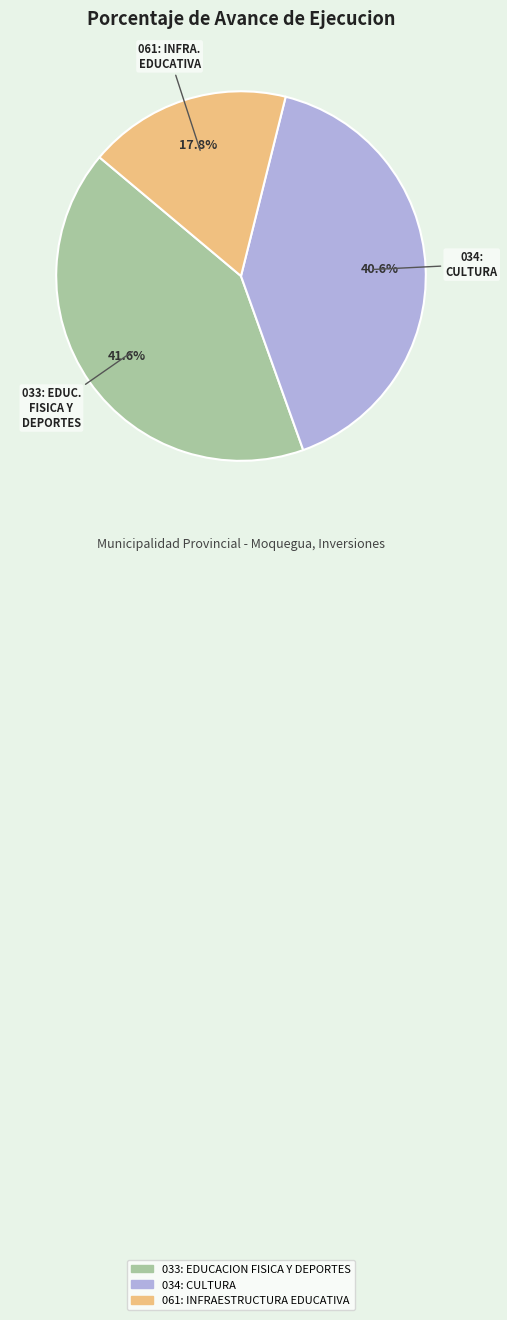

The 061: INFRAESTRUCTURA EDUCATIVA slice represents 31% of the pie. True or false?

False